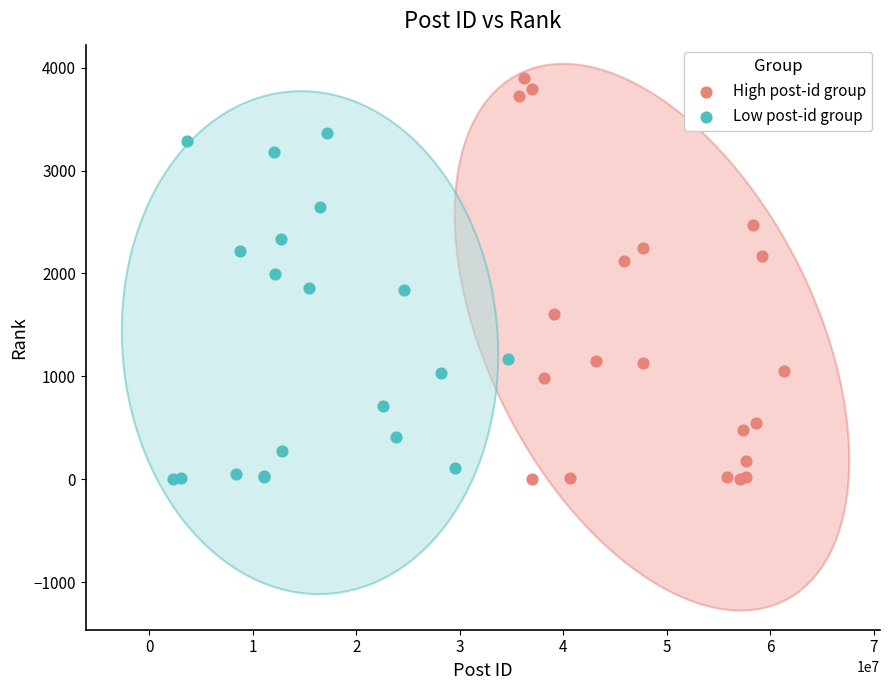

Which series has the largest Y range (max minus min)?

High post-id group